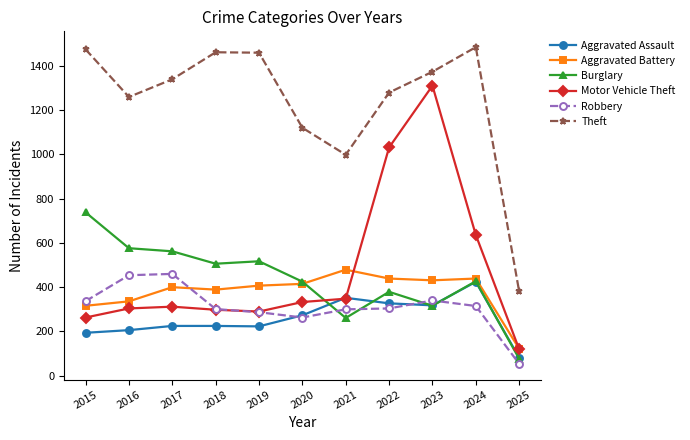

True or false: Robbery has more than 1 interior local peaks.

True